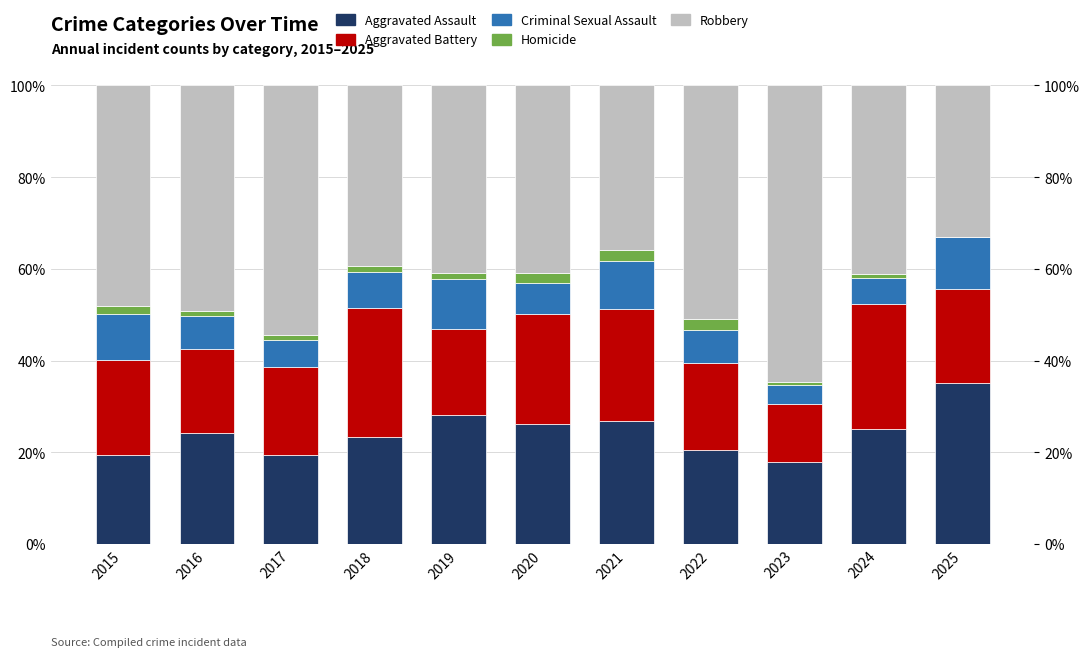

At which label does Homicide reach its minimum?

2025